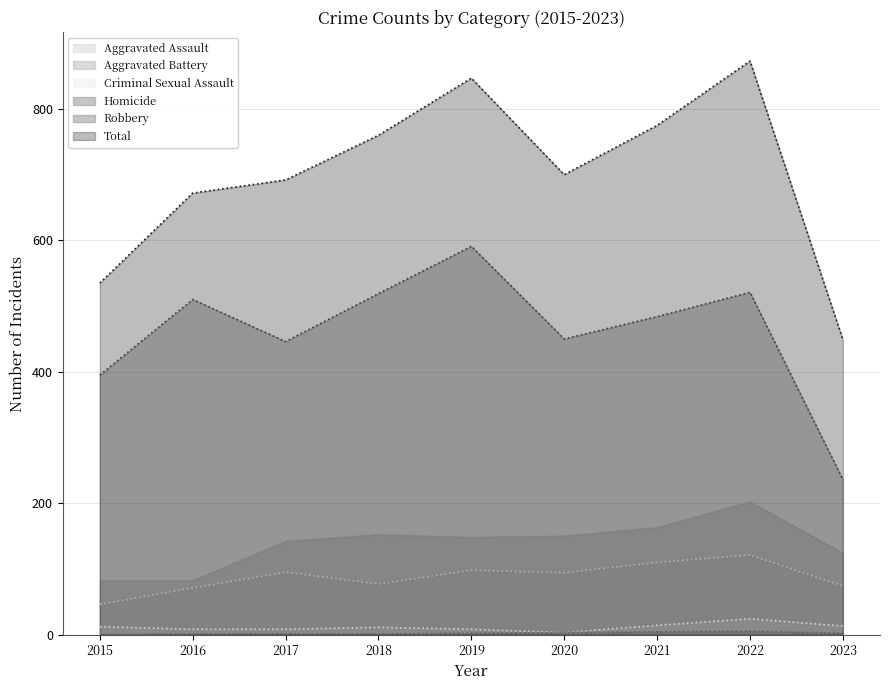

What is the value of the Robbery point at the 6th from the left?

450